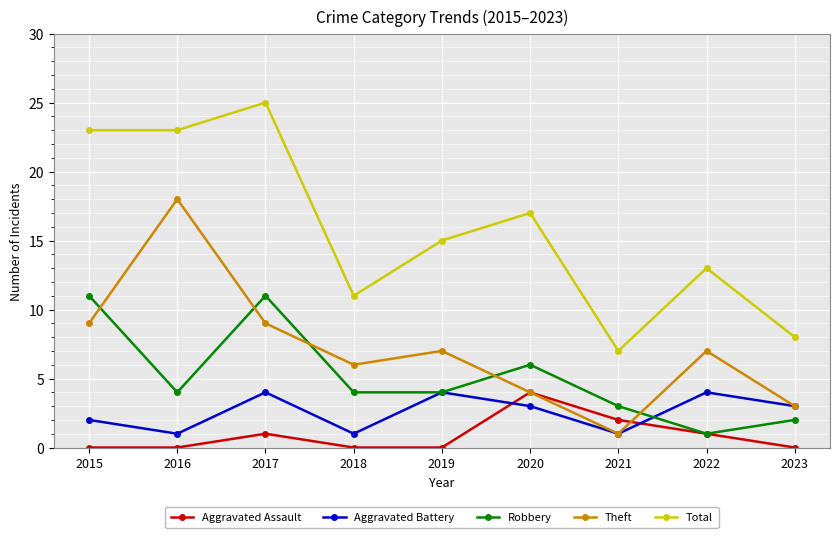

Does the chart display data point markers on the line(s)?

Yes